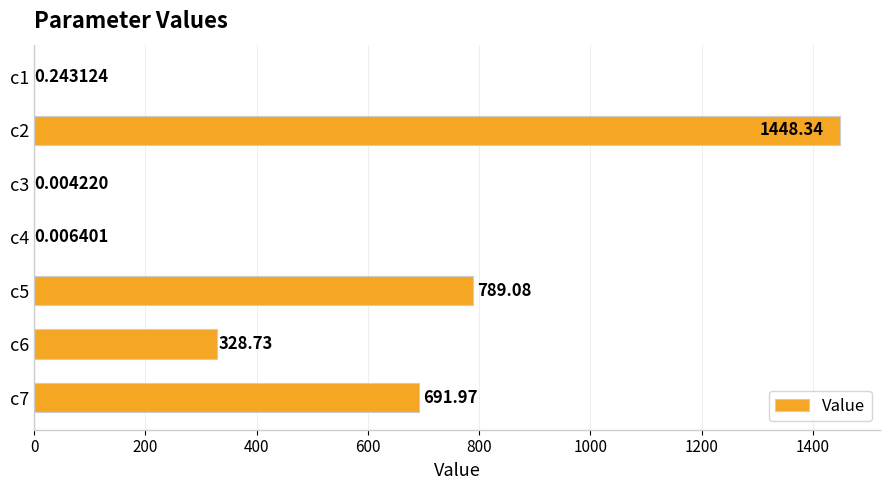

What is the sum of the values at c5 and c6?

1117.8